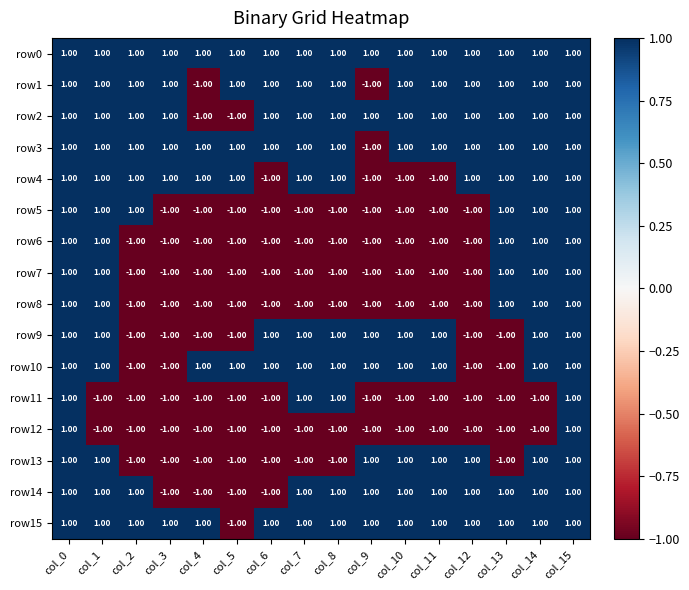

What is the sum of all row12 values?

-12